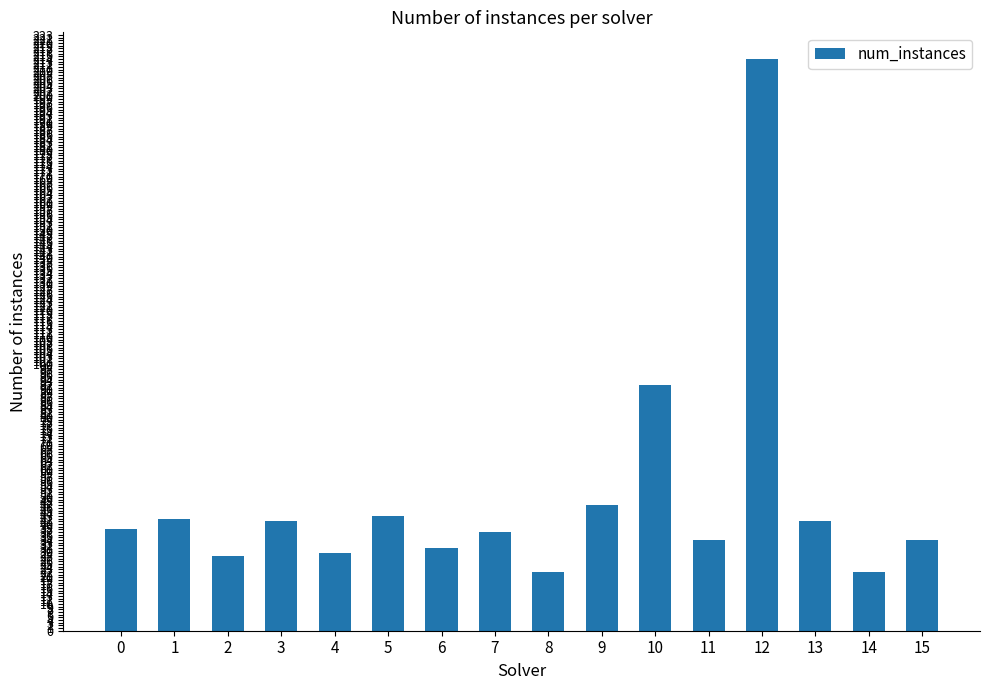

At which label is the value closest to 118?

10